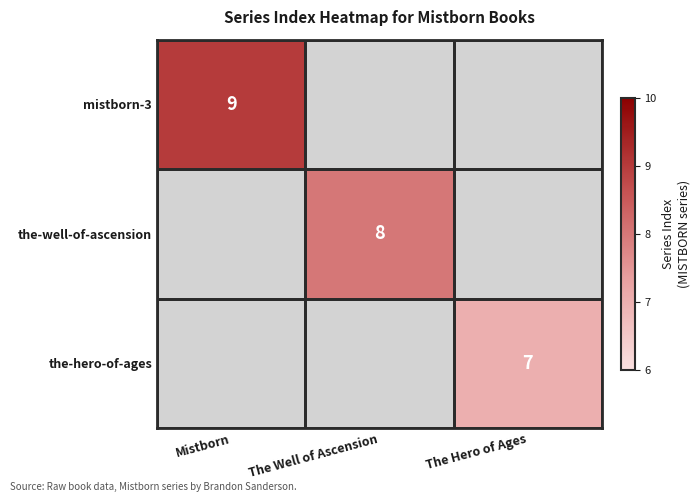

How many distinct data groups are displayed?

3